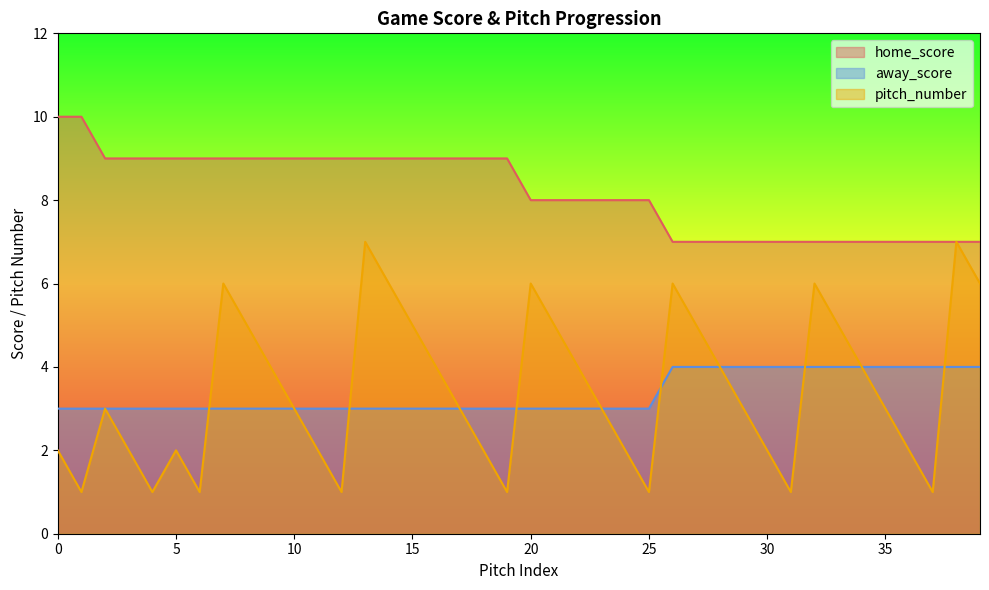

At which category is the sum across all series the highest?

13